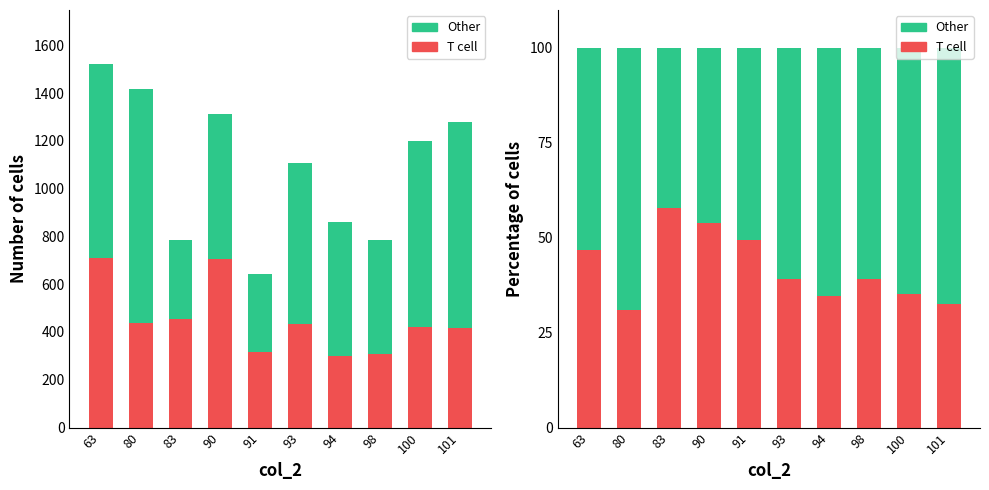

Rank the series at 91 from lowest to highest value.

T cell, Other